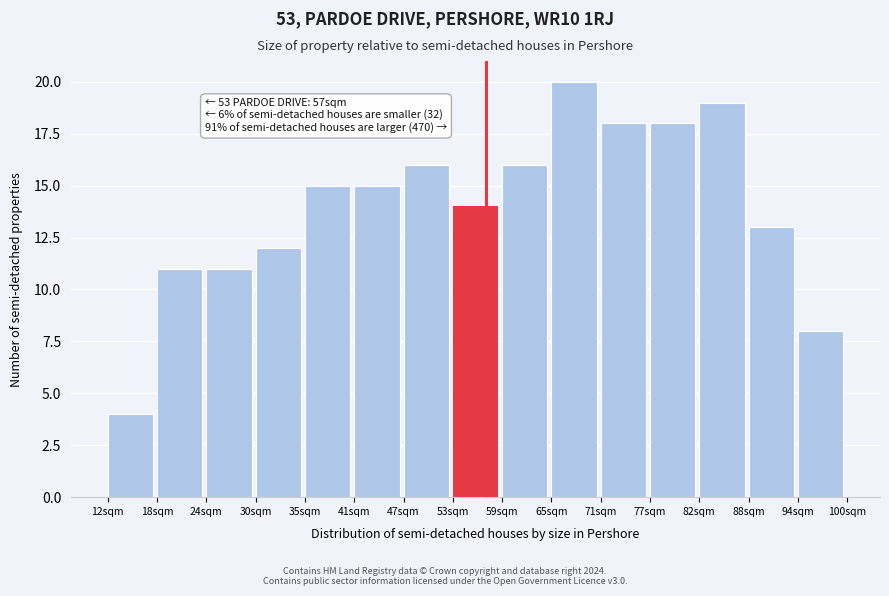

Which range on the x-axis has the tallest bar?

65 to 71